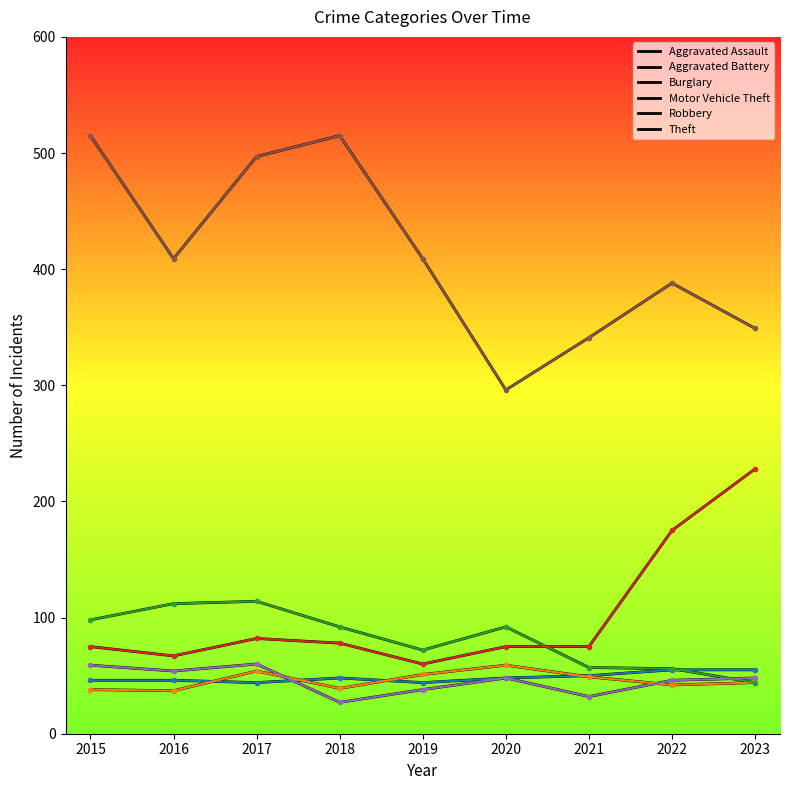

Does the chart have visible grid lines?

No